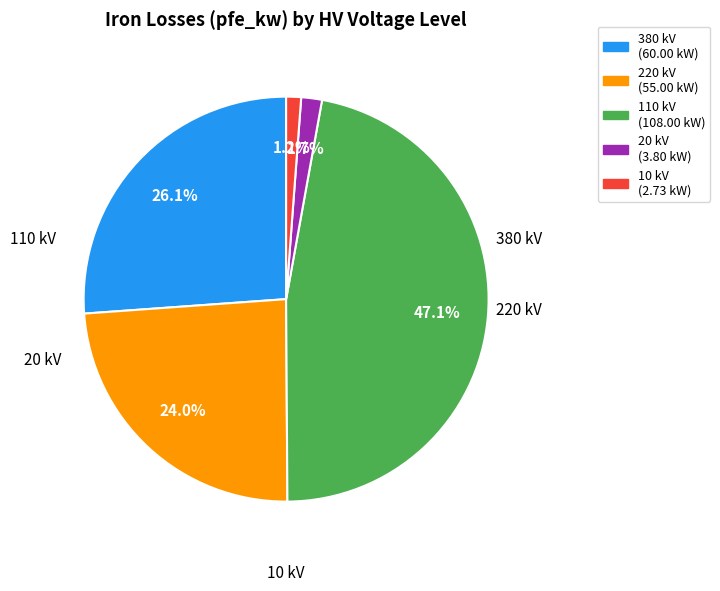

Combined, do 10 kV (2.73 kW) and 110 kV (108.00 kW) account for over 50%?

No